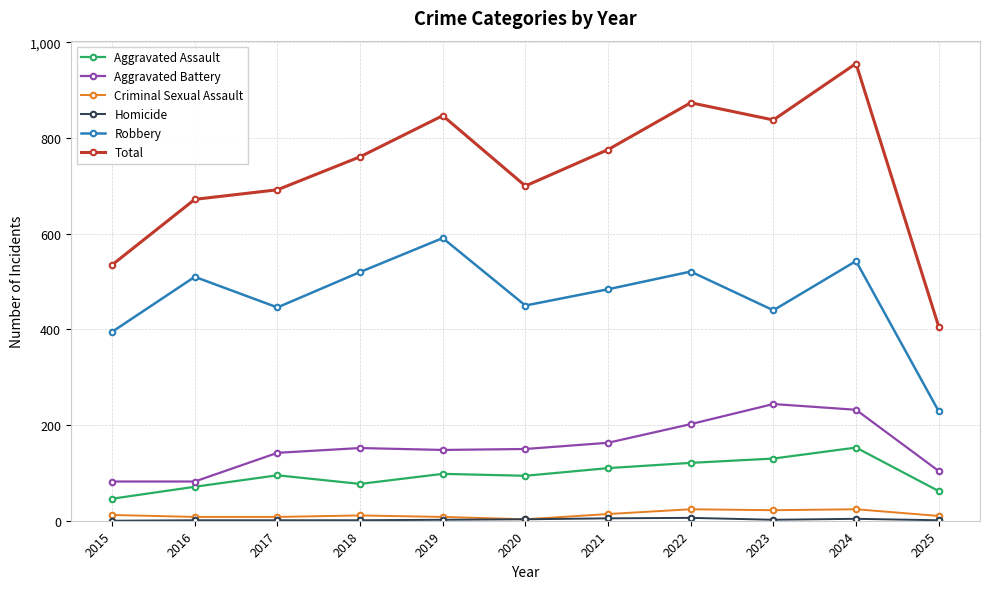

Between 2015 and 2017, which series saw the biggest shift?

Total